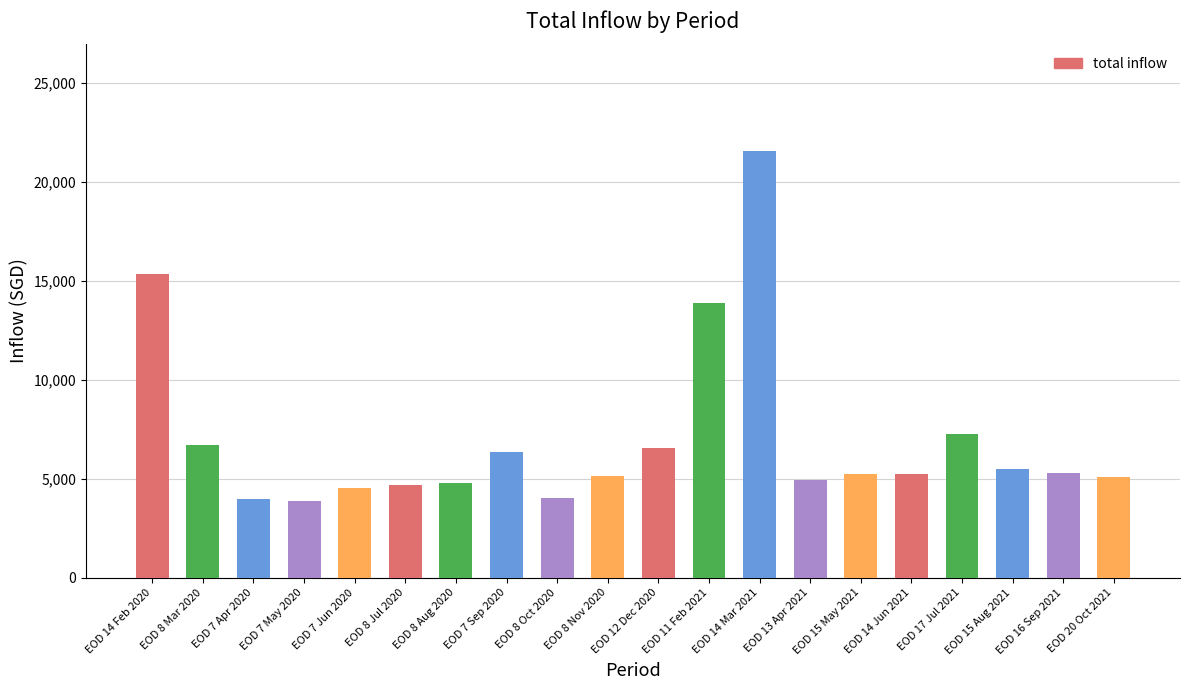

How many series are shown in this chart?

1